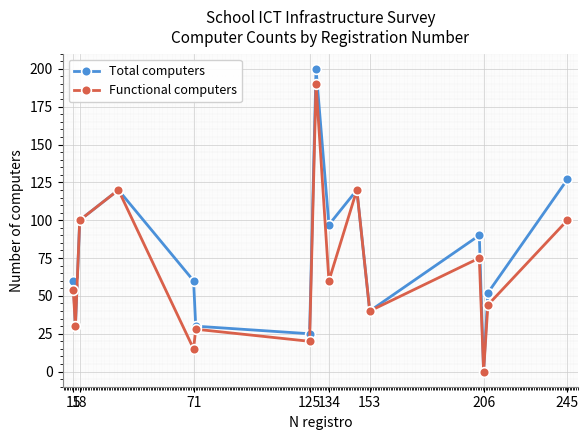

Which series has the largest total across all categories?

Total computers